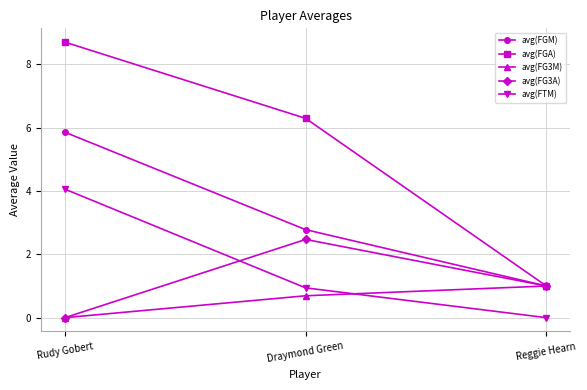

What is the sum of all avg(FG3A) values?

3.5